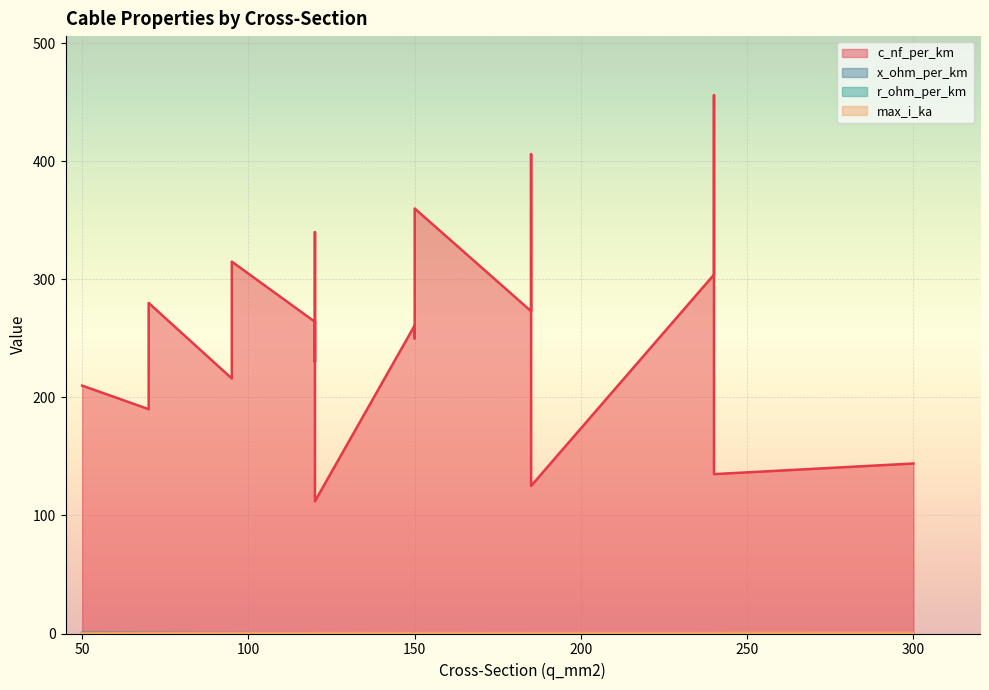

List the series in order of their peak value, lowest first.

x_ohm_per_km, max_i_ka, r_ohm_per_km, c_nf_per_km